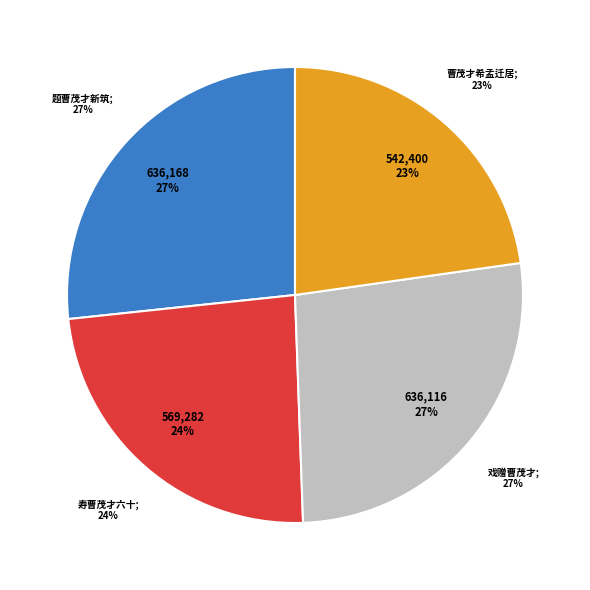

Which category has the smallest portion of the pie?

曹茂才希孟迁居